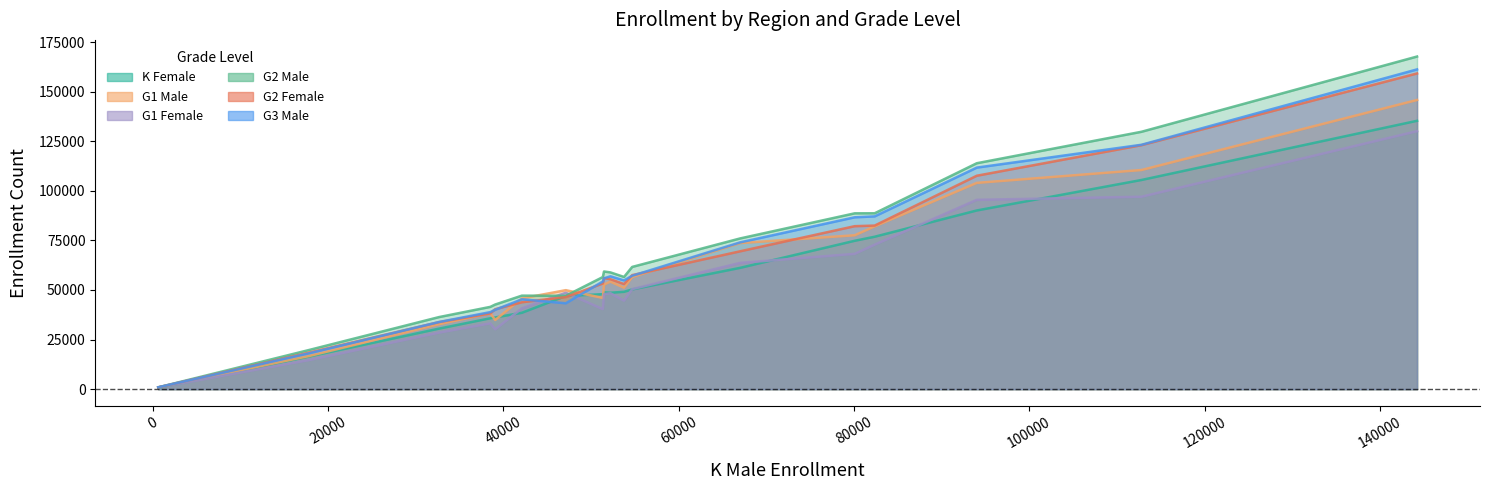

How many times do G3 Male and K Female cross each other?

2